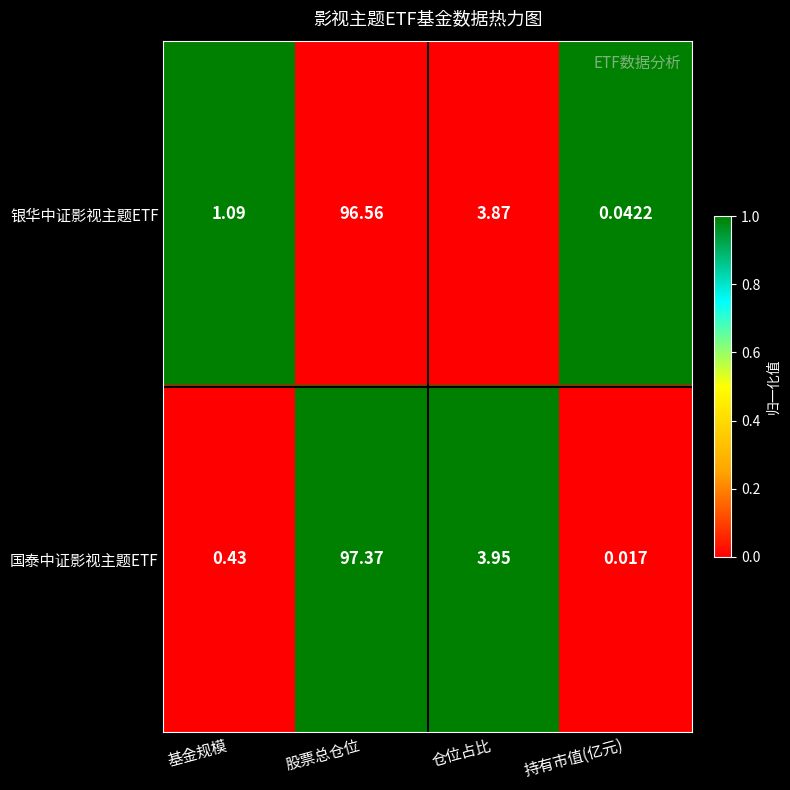

Rank the series at 仓位占比 from lowest to highest value.

银华中证影视主题ETF, 国泰中证影视主题ETF